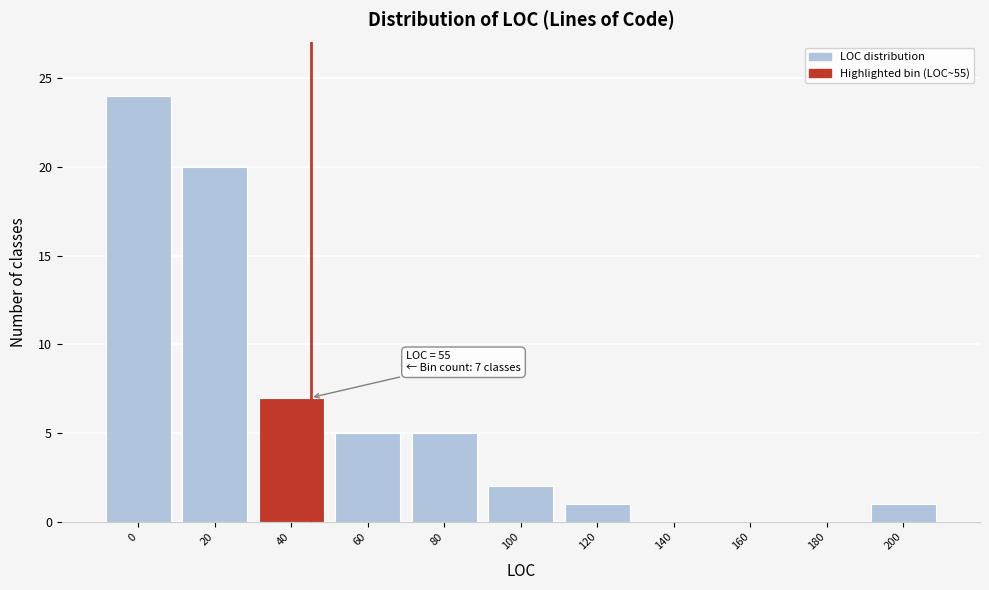

Reading left to right, list all the values displayed in this chart.

0=24	20=20	40=7	60=5	80=5	100=2	120=1	140=0	160=0	180=0	200=1